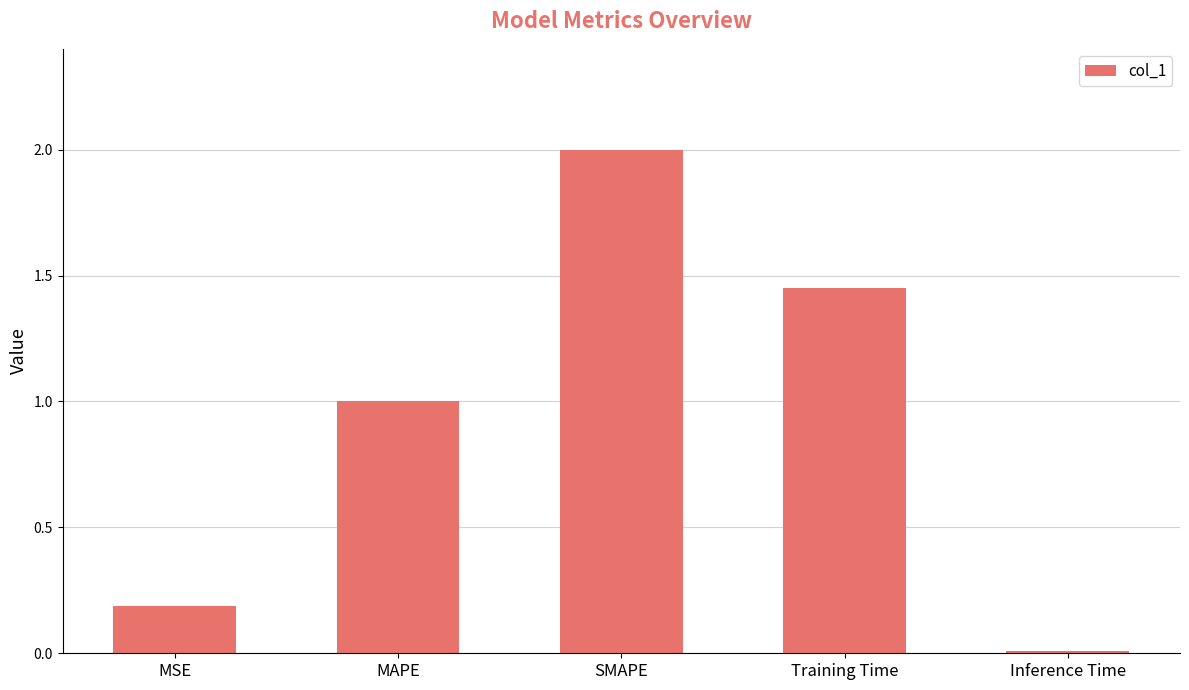

What is the difference between the maximum and minimum values?

2.0